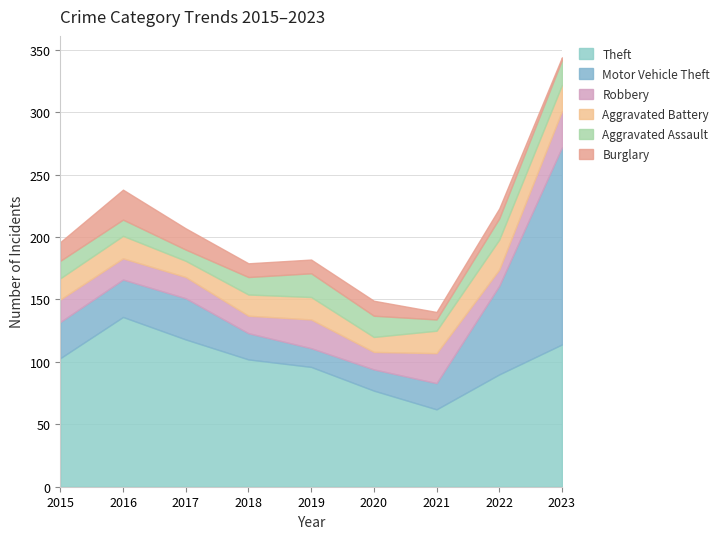

Where is the first local maximum for Theft?

2016